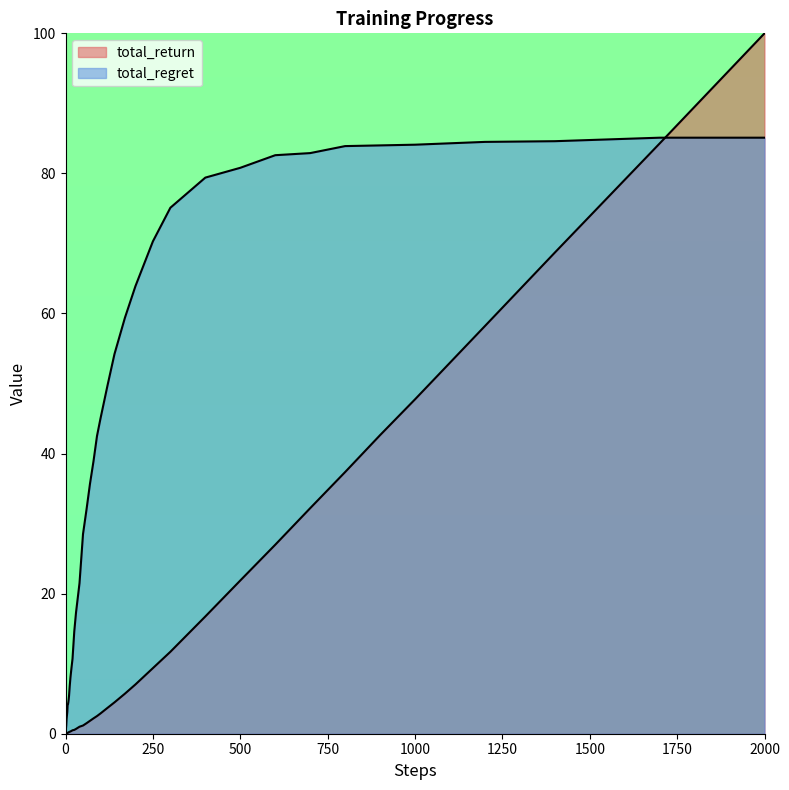

How many data points in total_regret are less than 38?

20